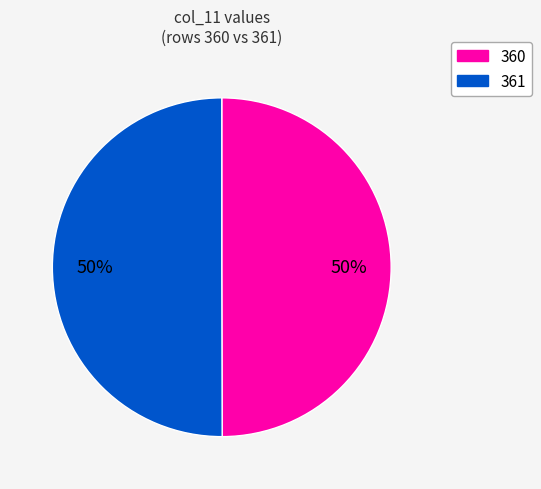

To the nearest percent, what is the combined percentage of 360 and 361?

100%